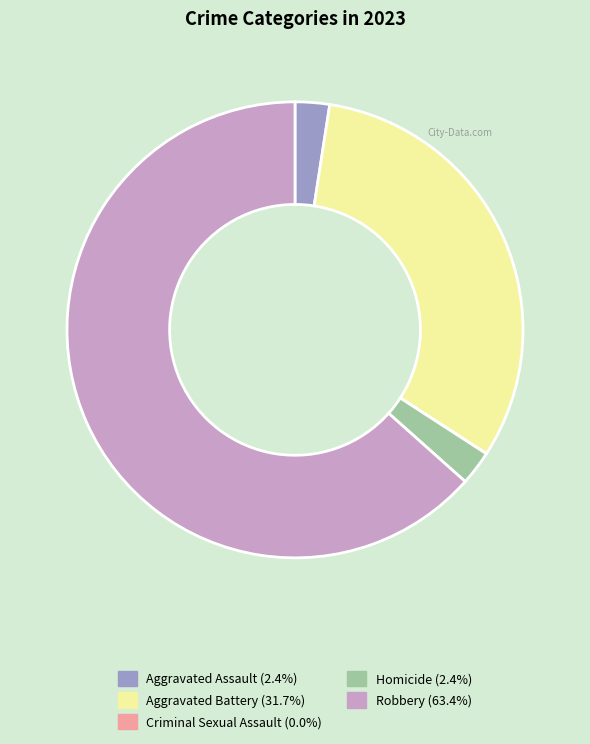

Which has a higher value, Aggravated Battery or Robbery?

Robbery